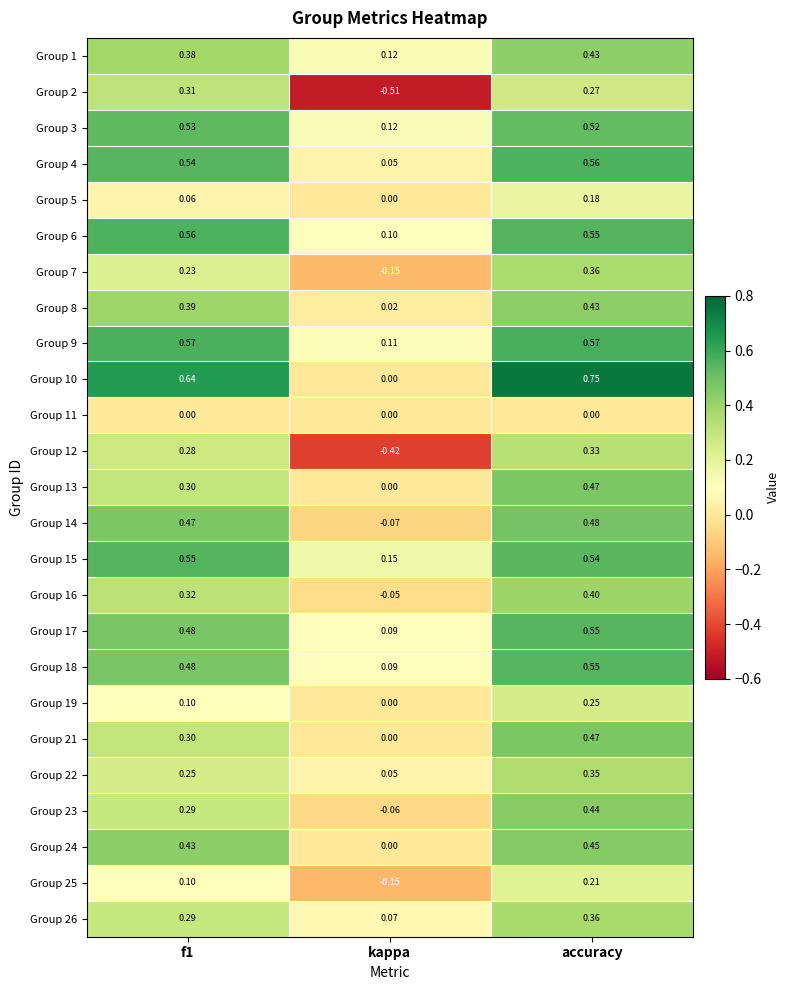

Where is Group 21 nearest to the value 0?

kappa